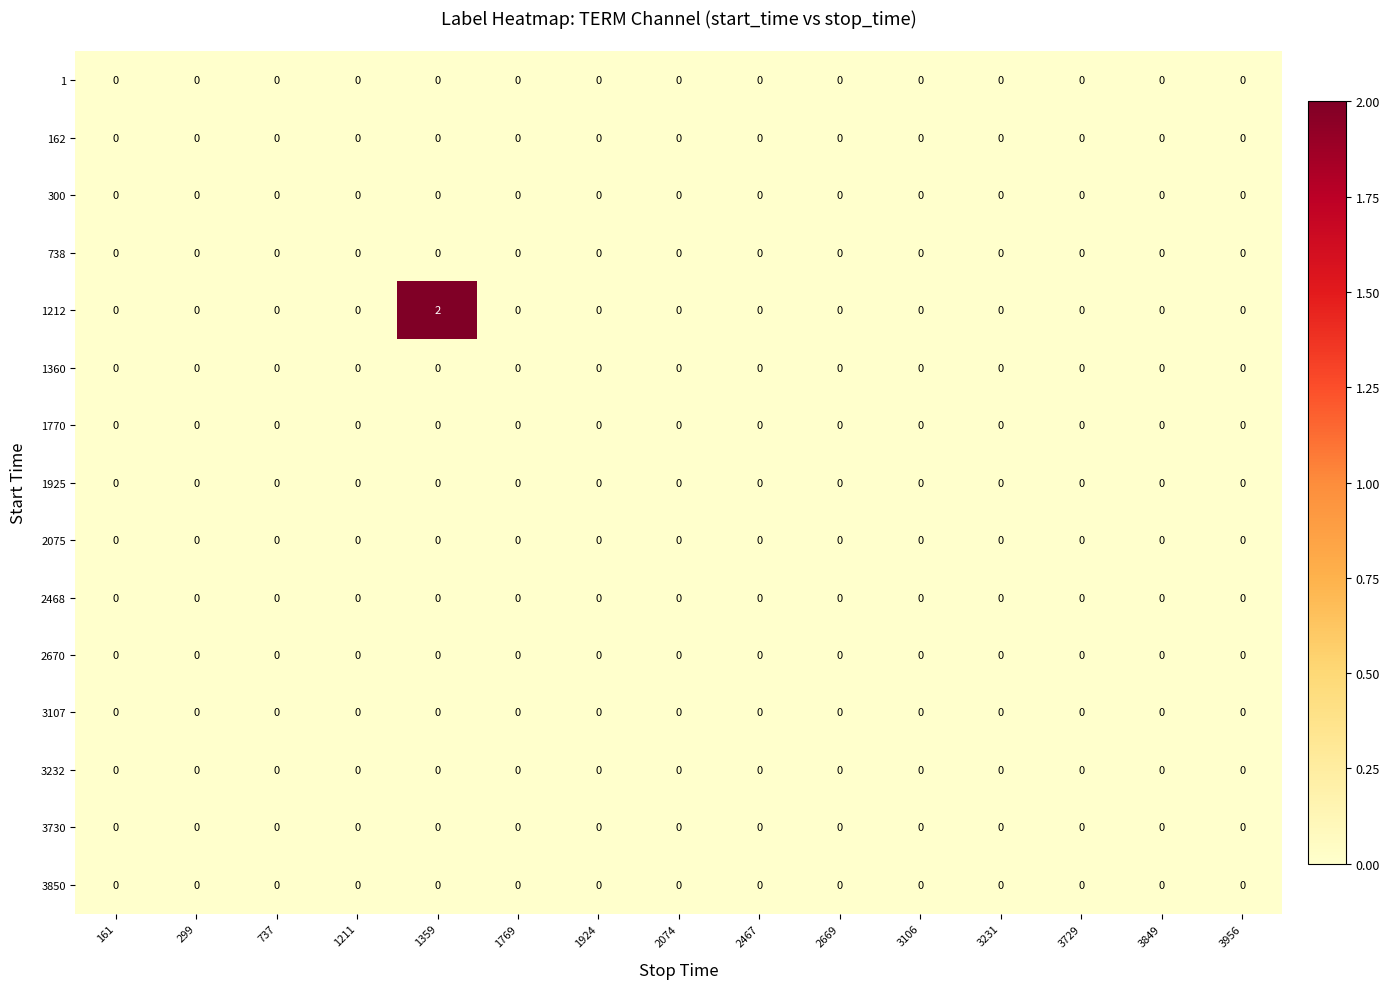

Which series has the largest range (max minus min)?

1212